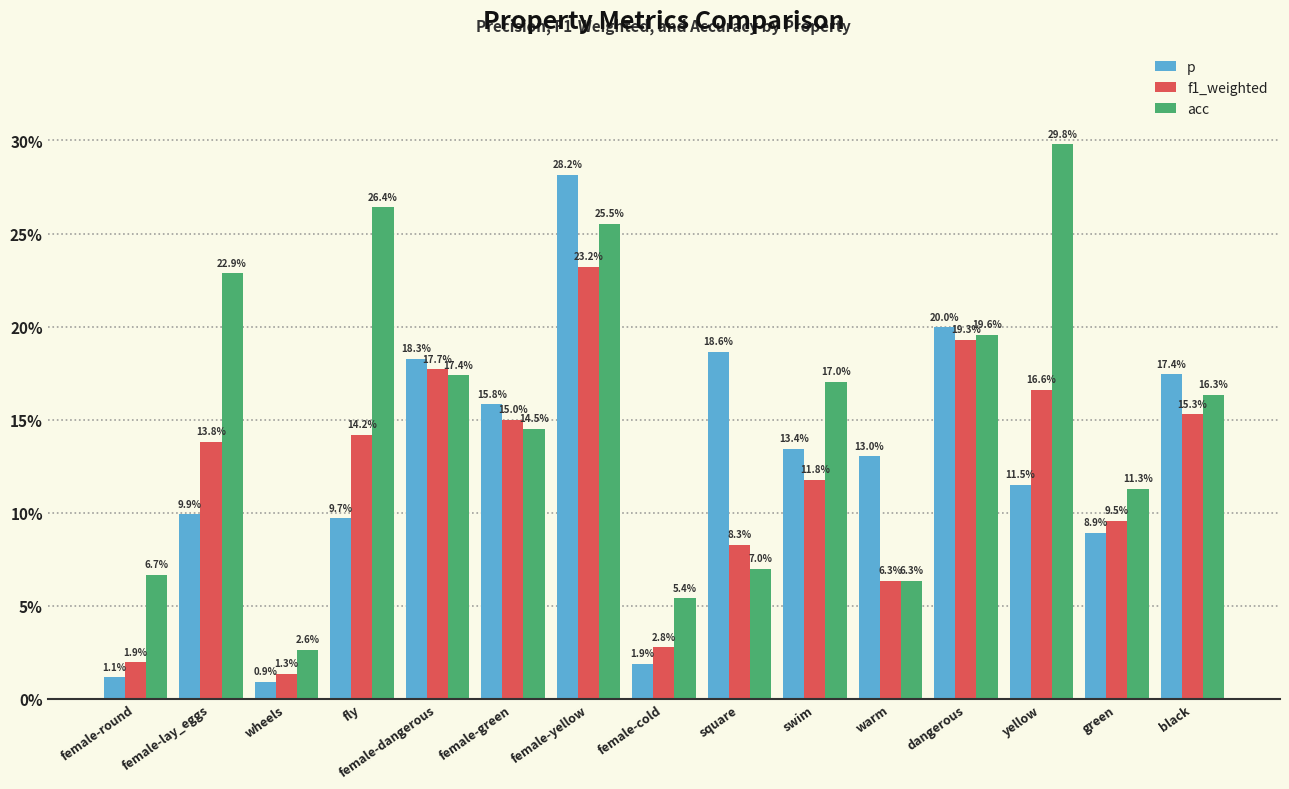

What is the difference between the p values at wheels and fly?

0.1